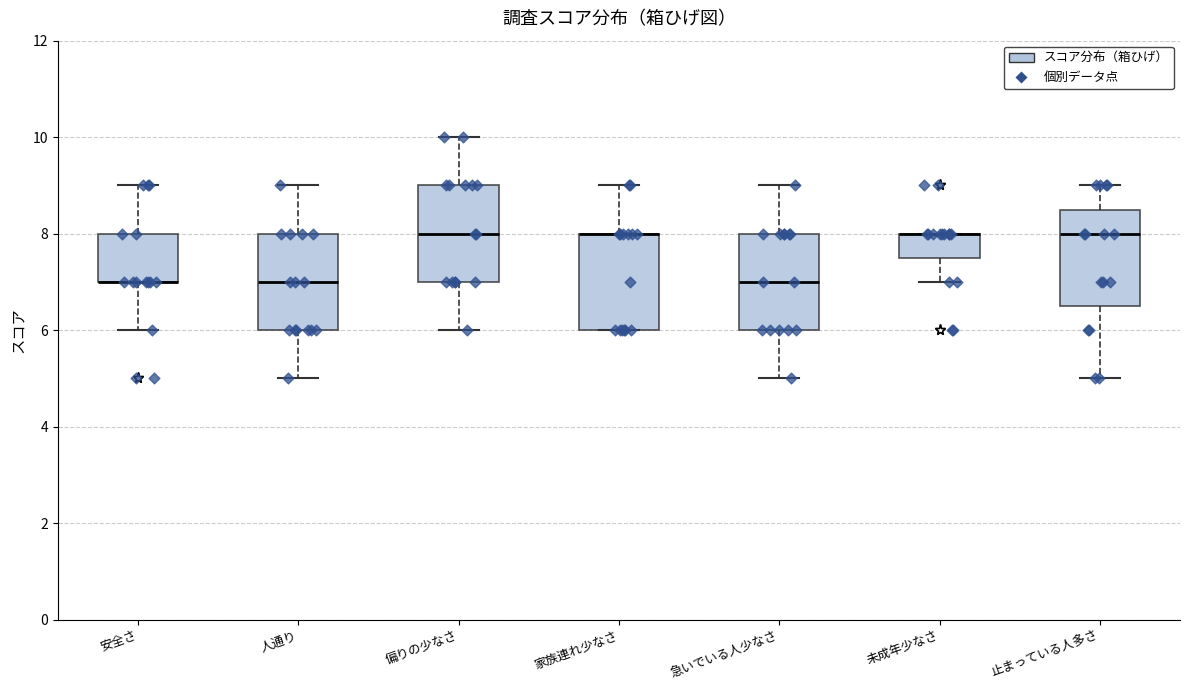

Reading left to right, transcribe this box plot: for each box, give where its median line is, the range the box spans, and where its two whiskers end, as read against the y-axis. The values are not printed on the chart, so give them approximately, as read against the axis.

安全さ: median 7.0 (drawn on the box's lower edge), box 7.0 to 8.0, whiskers 6.0 to 9.0
人通り: median 7.0, box 6.0 to 8.0, whiskers 5.0 to 9.0
偏りの少なさ: median 8.0, box 7.0 to 9.0, whiskers 6.0 to 10.0
家族連れ少なさ: median 8.0 (drawn on the box's upper edge), box 6.0 to 8.0, whiskers 6.0 to 9.0
急いでいる人少なさ: median 7.0, box 6.0 to 8.0, whiskers 5.0 to 9.0
未成年少なさ: median 8.0 (drawn on the box's upper edge), box 7.6 to 8.0, whiskers 7.0 to 8.0
止まっている人多さ: median 8.0, box 6.6 to 8.6, whiskers 5.0 to 9.0